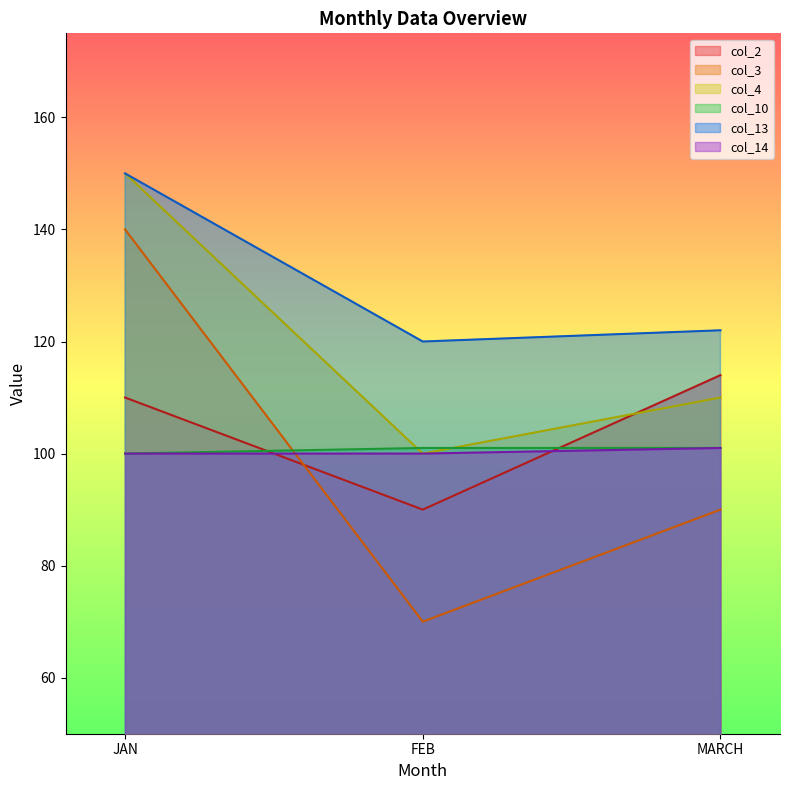

Which label corresponds to the smallest value in the chart?

FEB